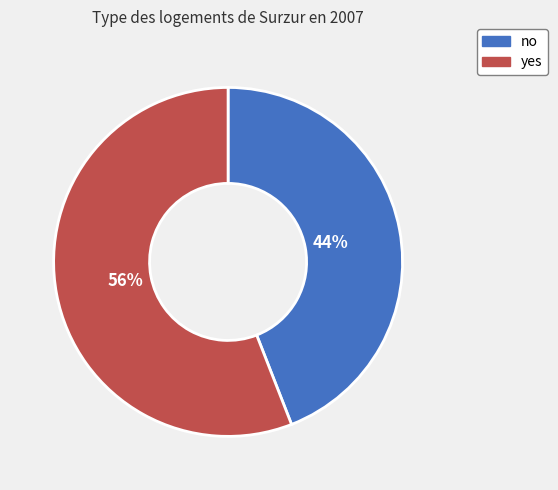

To the nearest percent, what is the difference between the no and yes slice percentages?

12%